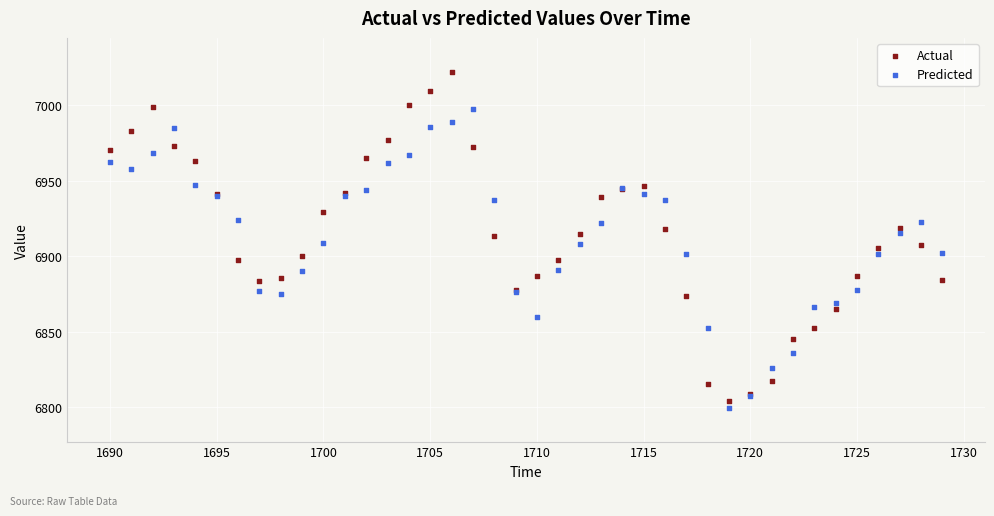

Which series contains the highest Y value?

Actual